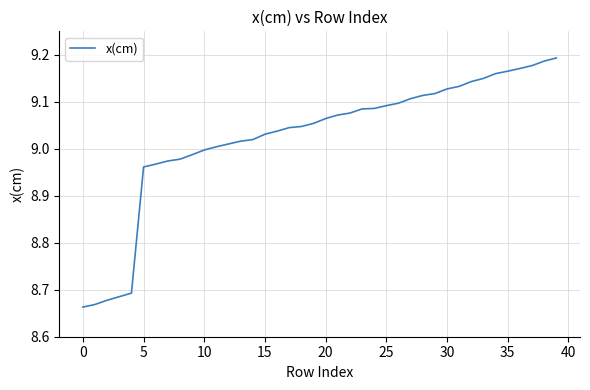

What is the difference between the maximum and minimum values?

0.5